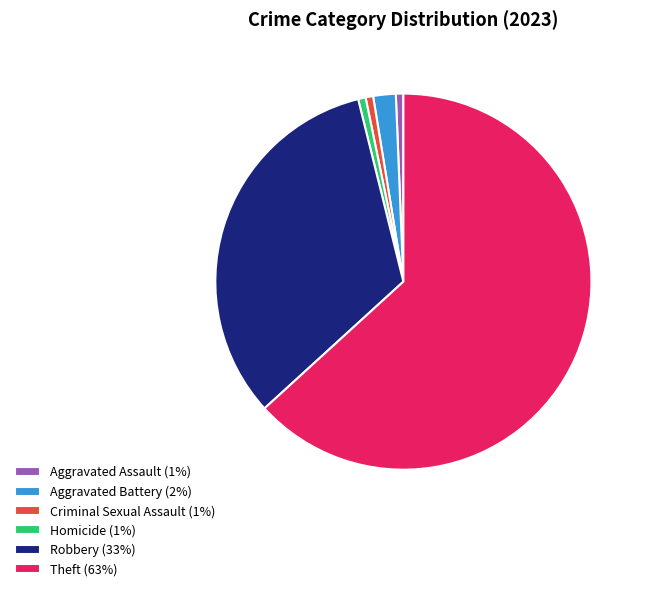

What is the ratio of the value at Robbery (33%) to the value at Criminal Sexual Assault (1%)?

51.0